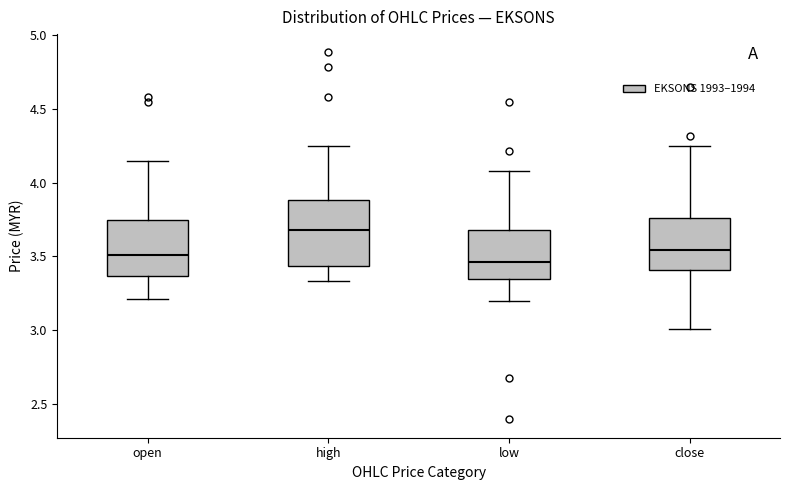

Where is the lower edge of the box for low on the y-axis? The values are not printed on the chart, so give them approximately, as read against the axis.

3.35